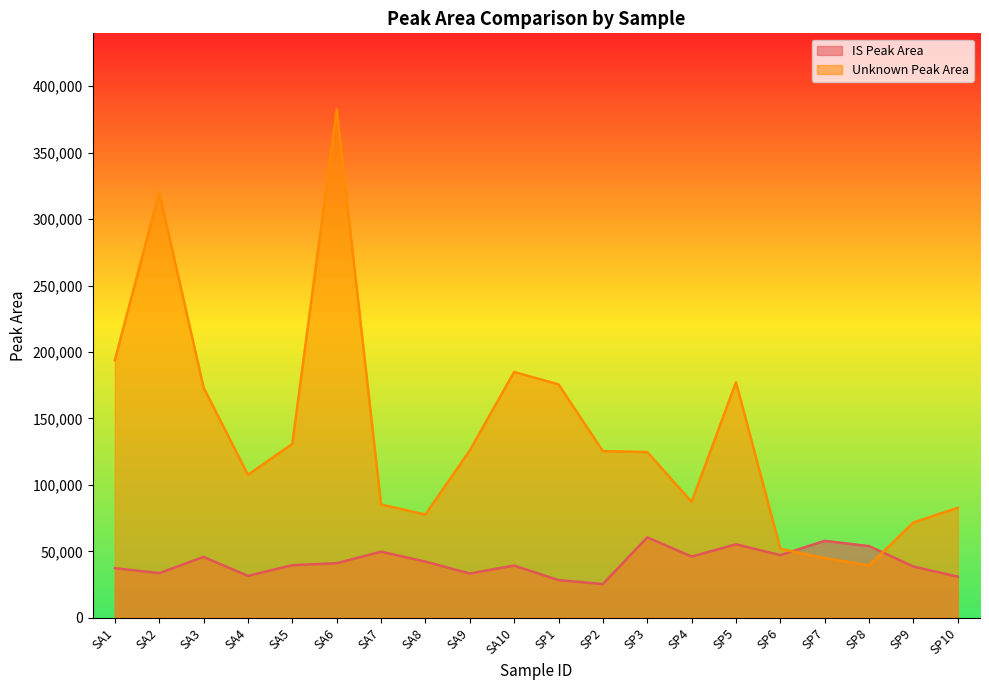

What is the approximate value of Unknown Peak Area at SA5, to the nearest 100?

130900